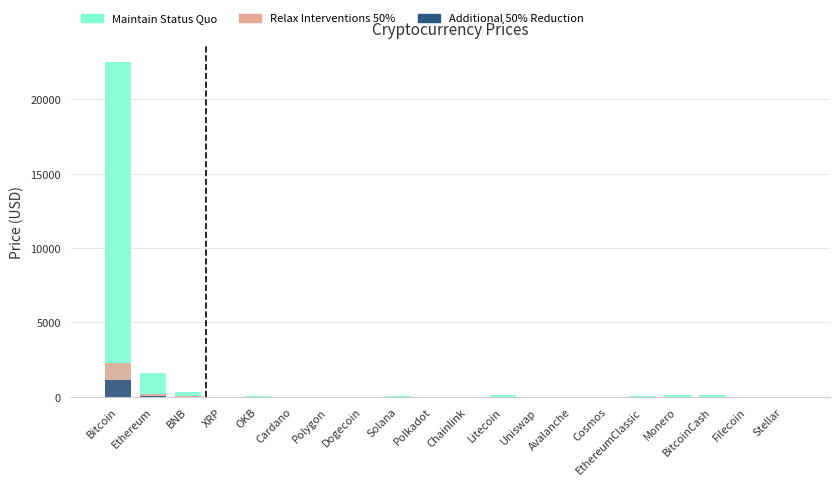

What is the label of the 20th bar from the right?

Bitcoin